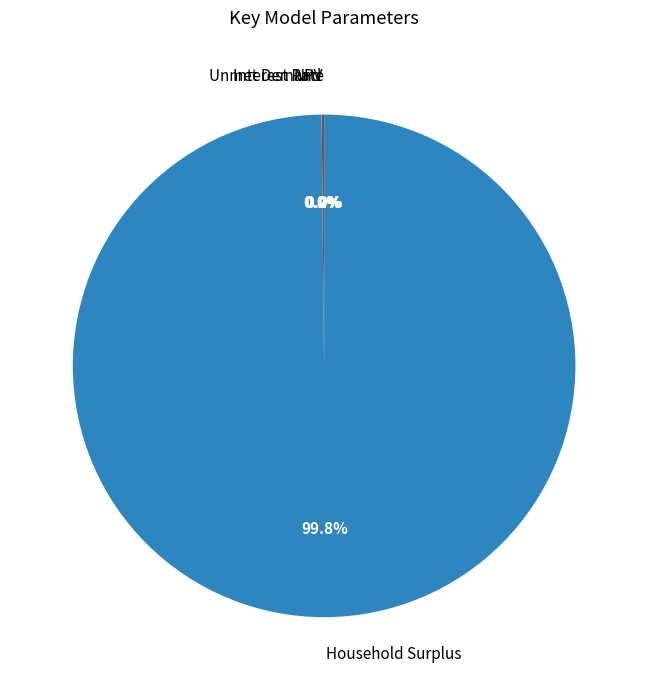

Is it true that Interest Rate is 14% of the pie?

False